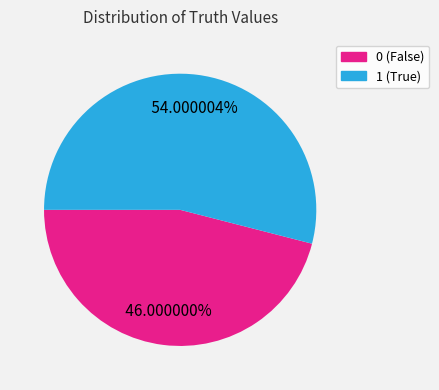

True or false: 0 accounts for 46% of the total.

True